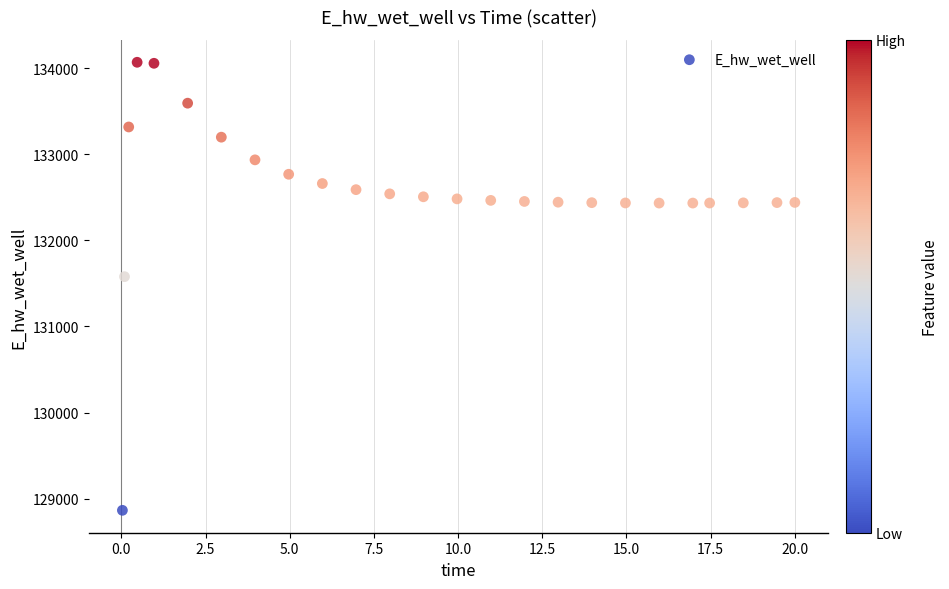

What Y value in the scatter plot is closest to 131467?

131579.1